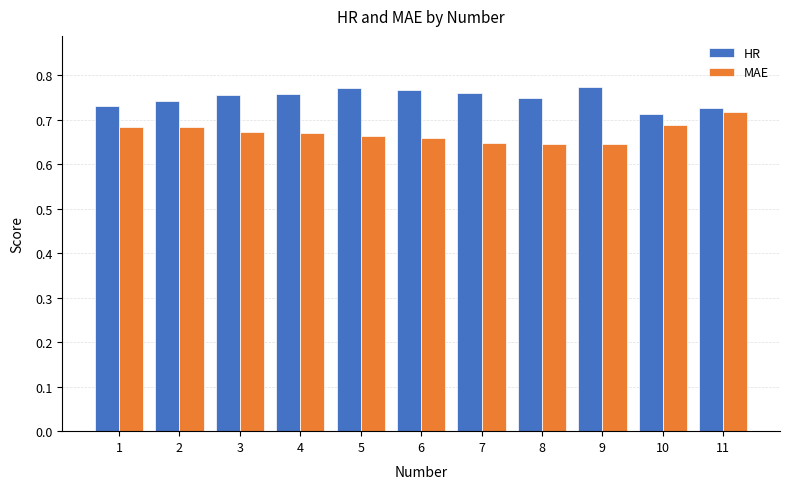

What is the sum of the HR values at 10 and 1?

1.4